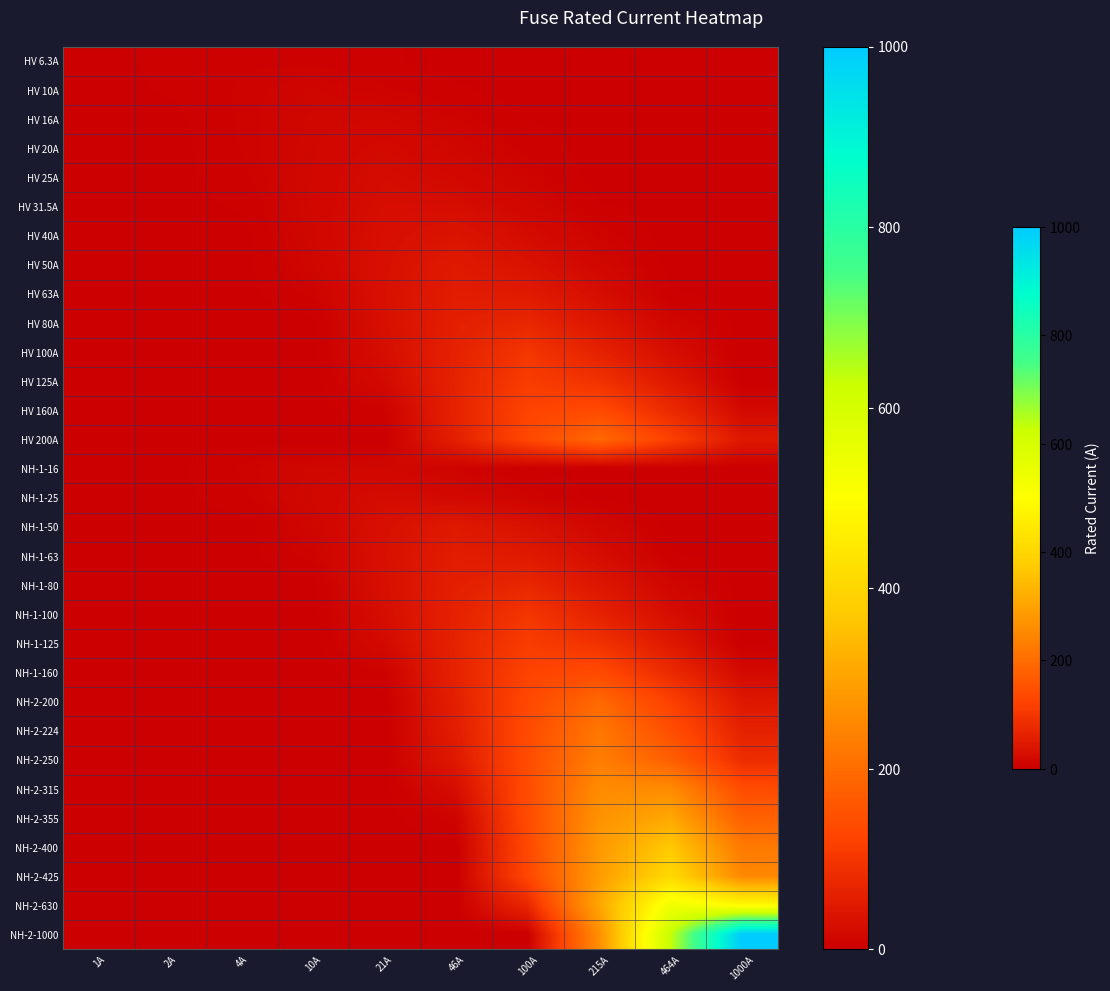

Rank the series at 464A from highest to lowest value.

NH-2-1000, NH-2-630, NH-2-425, NH-2-400, NH-2-355, NH-2-315, NH-2-250, NH-2-224, HV 200A, NH-2-200, HV 160A, NH-1-160, HV 125A, NH-1-125, HV 100A, NH-1-100, HV 80A, NH-1-80, HV 63A, NH-1-63, HV 6.3A, HV 10A, HV 16A, HV 20A, HV 25A, HV 31.5A, HV 40A, HV 50A, NH-1-16, NH-1-25, NH-1-50